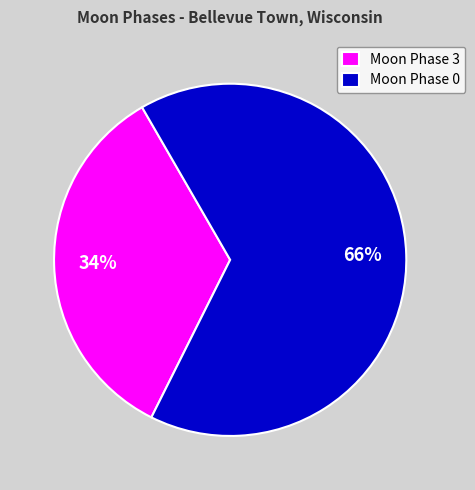

To the nearest percent, what is the average slice percentage?

50%